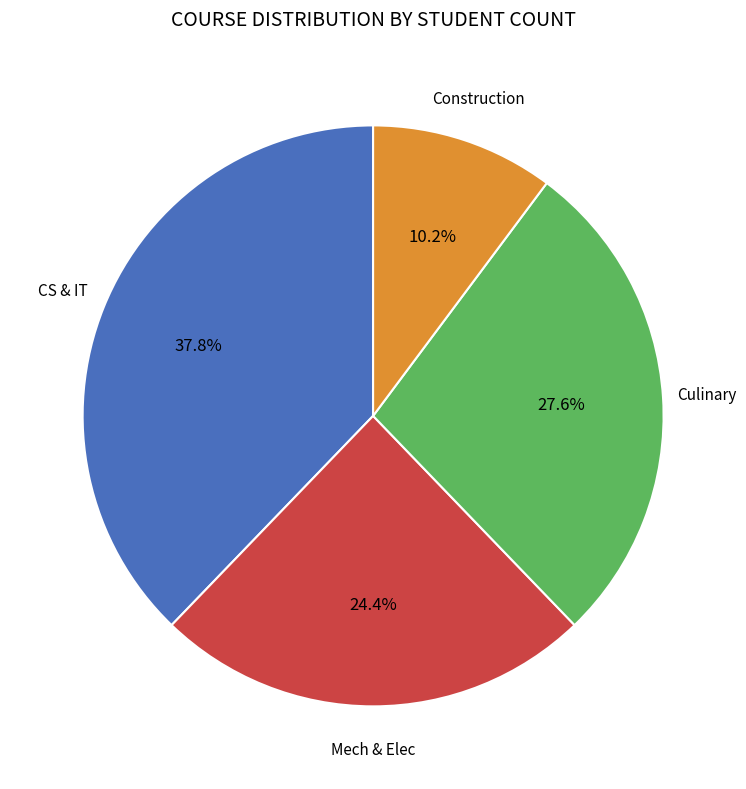

Is there a majority slice in this chart?

No